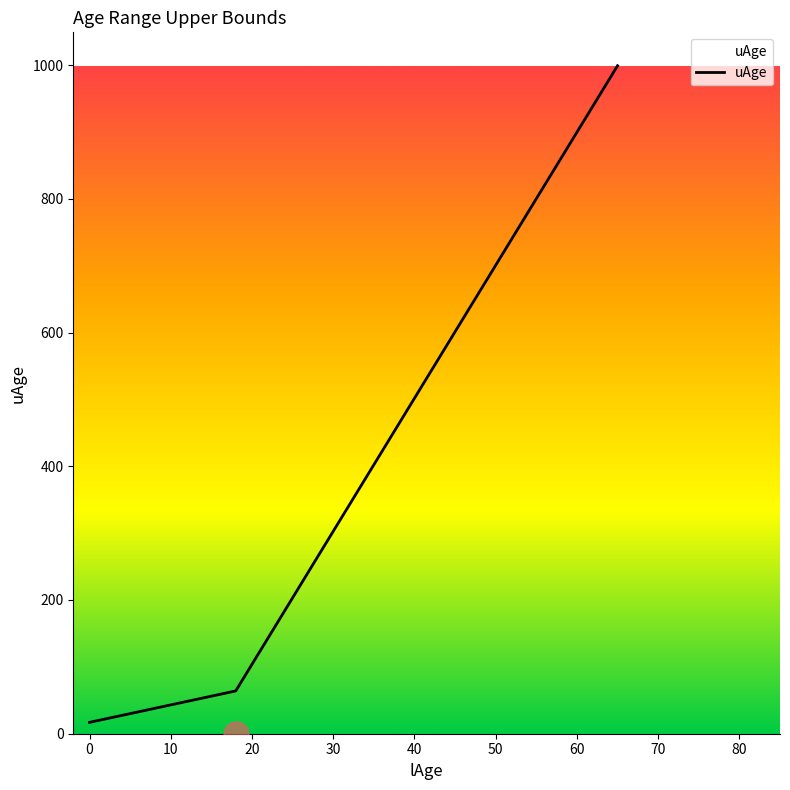

Does the chart display data point markers on the line(s)?

No